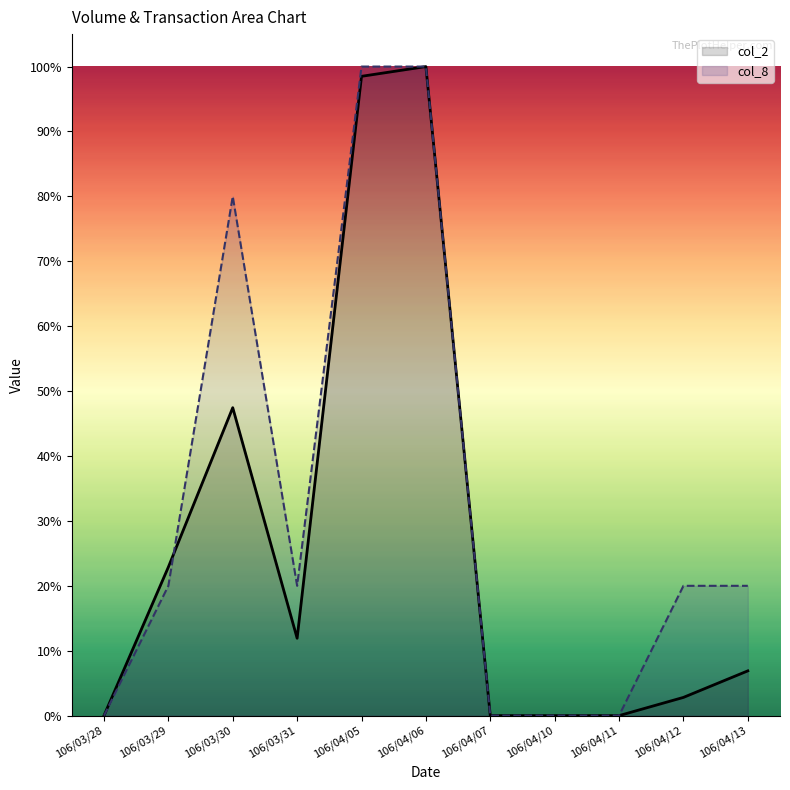

Between 106/03/28 and 106/03/30, which series saw the biggest shift?

col_8